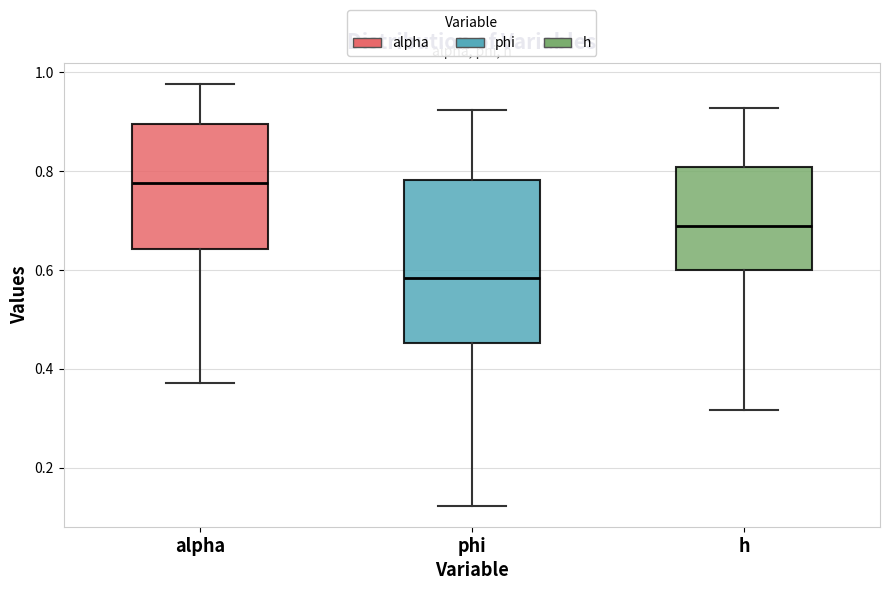

Where does the upper whisker of the box for h end on the y-axis? The values are not printed on the chart, so give them approximately, as read against the axis.

0.92